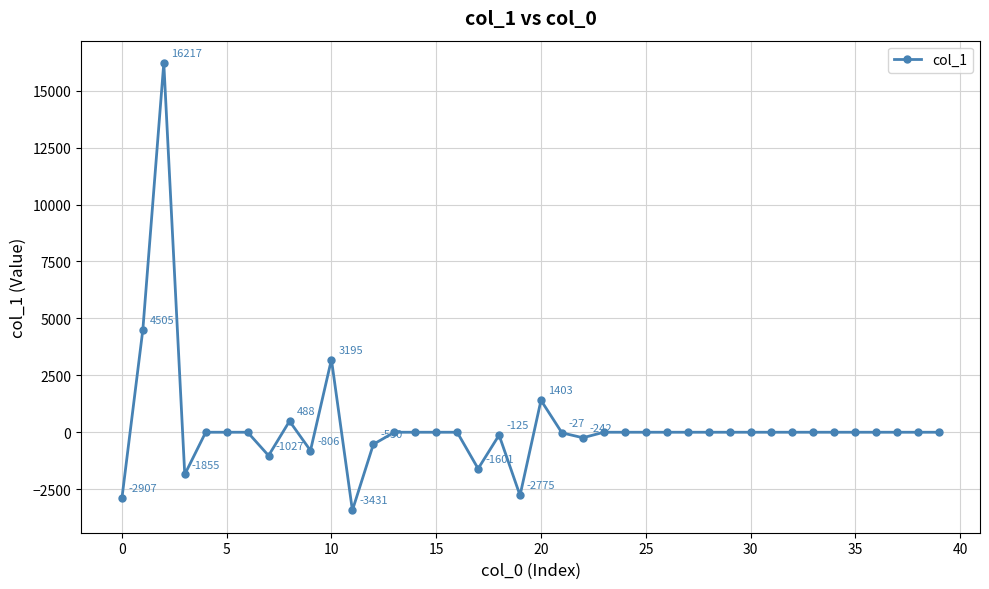

What is the average value?

262.0